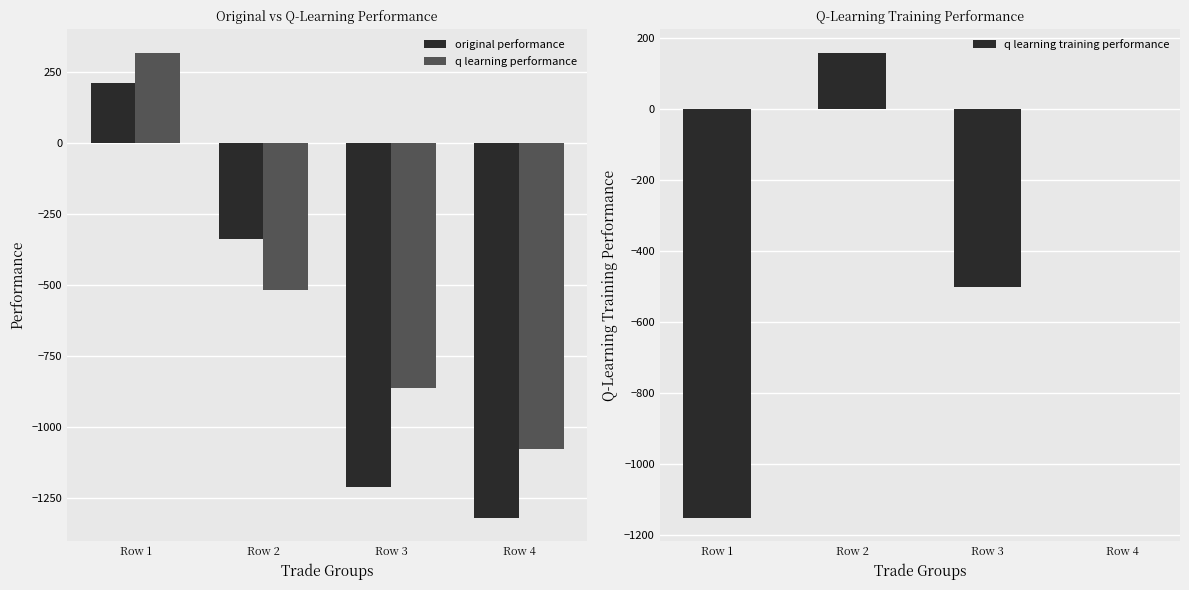

Reading left to right, extract all data points from this chart.

original performance: 210.3	-338.5	-1211.3	-1319.7
q learning performance: 317.3	-516.7	-864.6	-1077.3
q learning training performance: -1151.4	159.6	-501.2	0.0